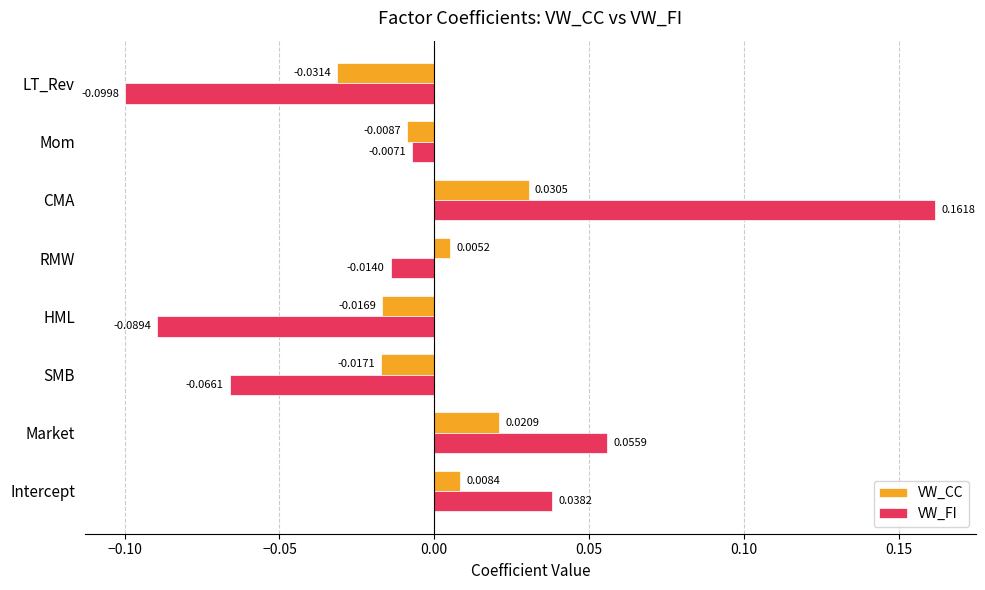

What is the difference between the maximum and minimum values in the VW_FI series?

0.3